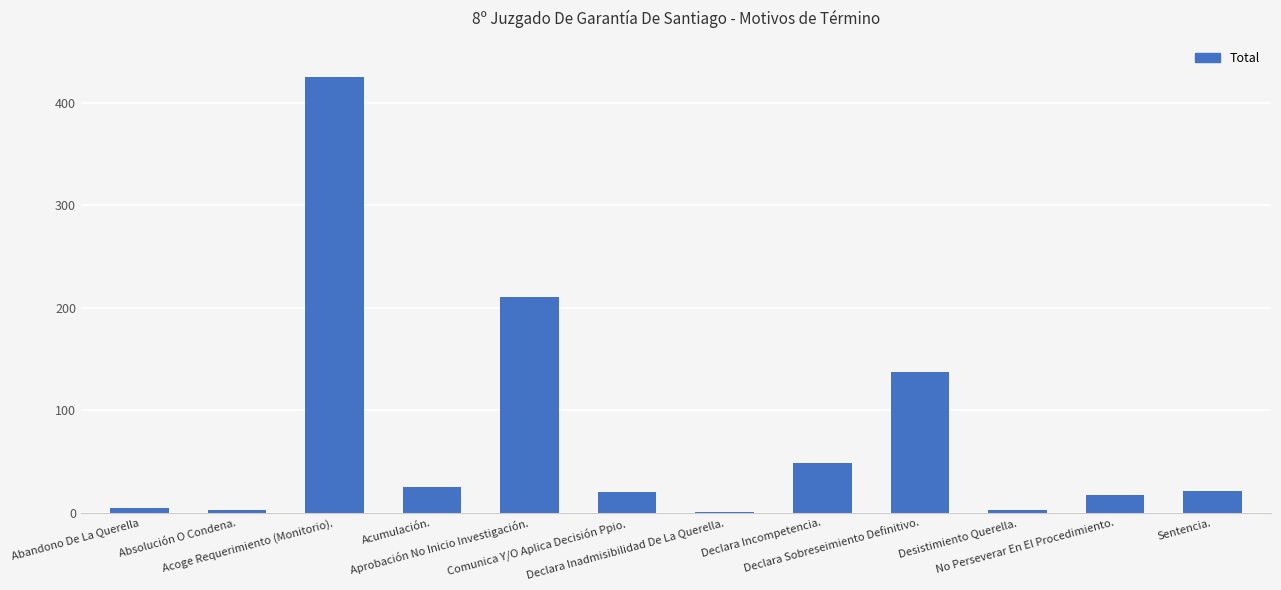

What is the greatest value displayed?

425